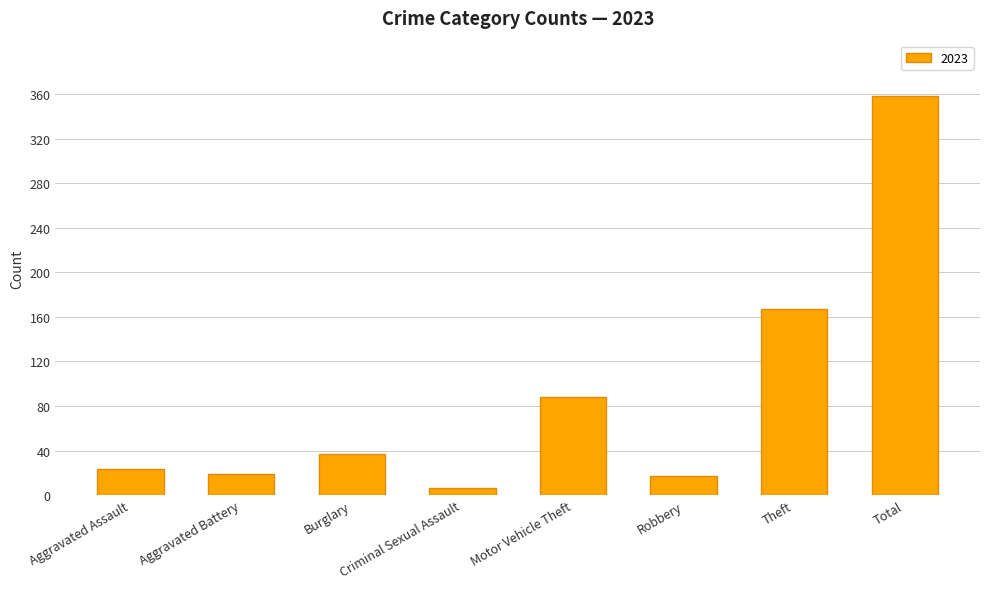

Which category has the lowest value across all series?

Criminal Sexual Assault